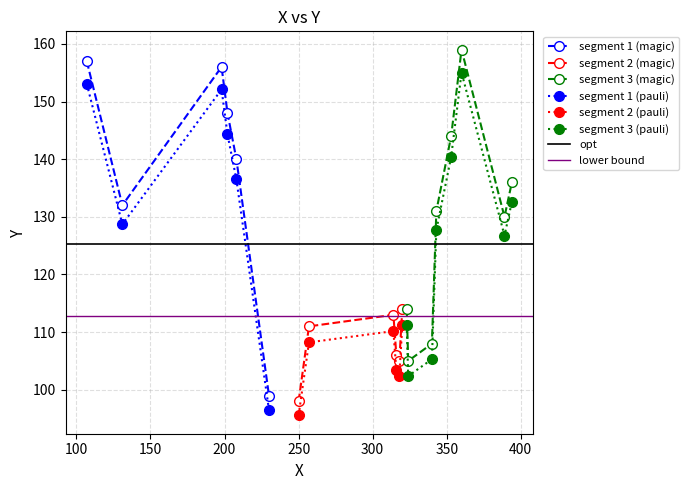

In segment 1 (pauli), how many points are higher than both neighbors (excluding endpoints)?

1